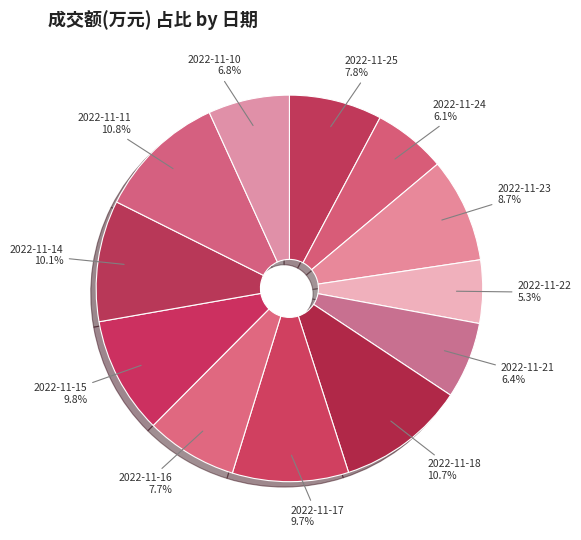

How many segments does this pie chart have?

12